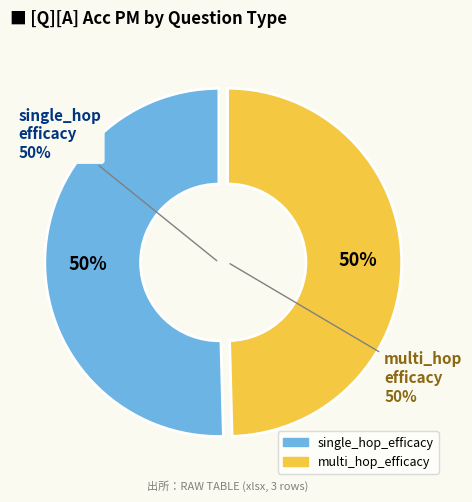

True or false: single_hop_efficacy accounts for 50% of the total.

True